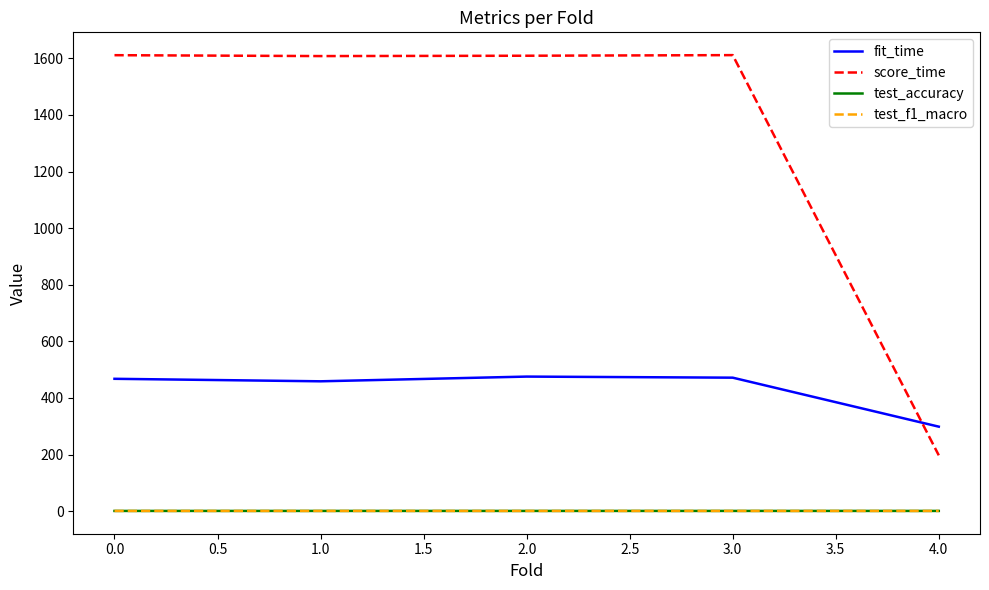

Which series has the largest range (max minus min)?

score_time